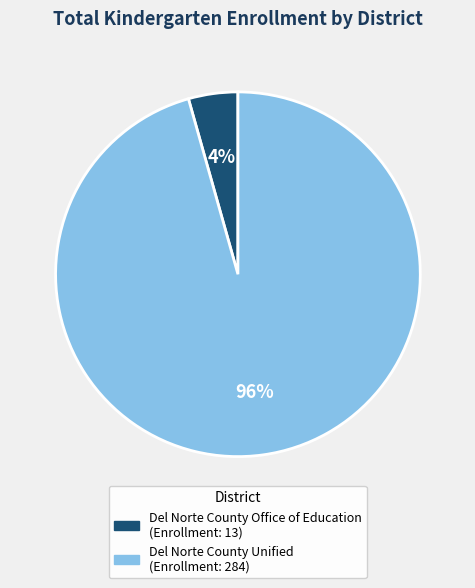

To the nearest percent, what portion does Del Norte County Office of Education represent?

4%